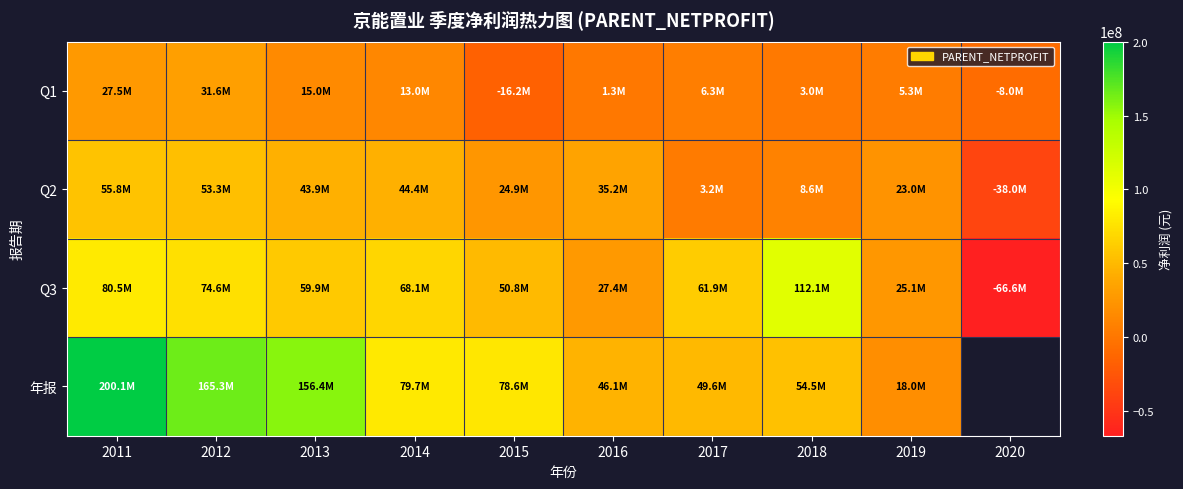

Between 2013 and 2012, which is larger?

2012